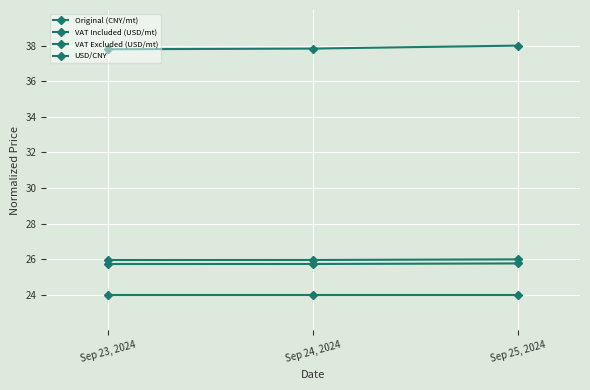

How many lines are shown in the chart?

4